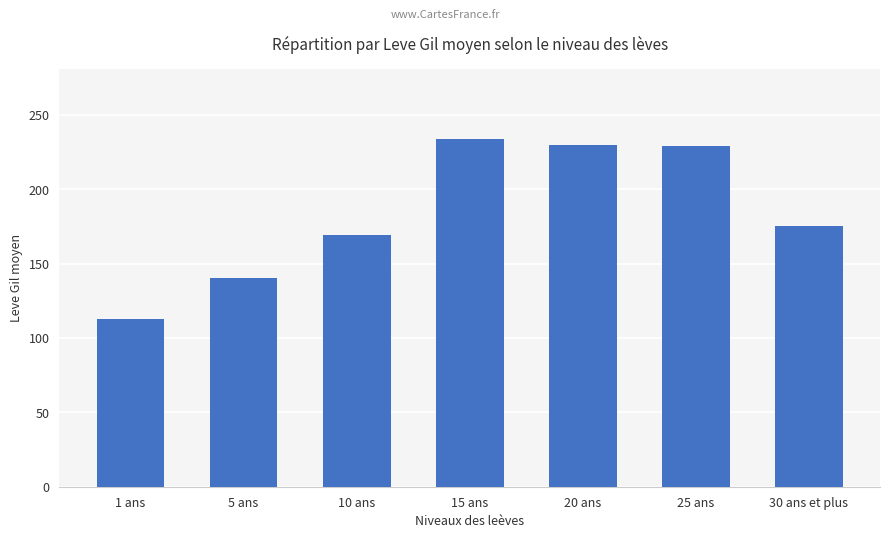

Which label corresponds to the largest value in the chart?

15 ans